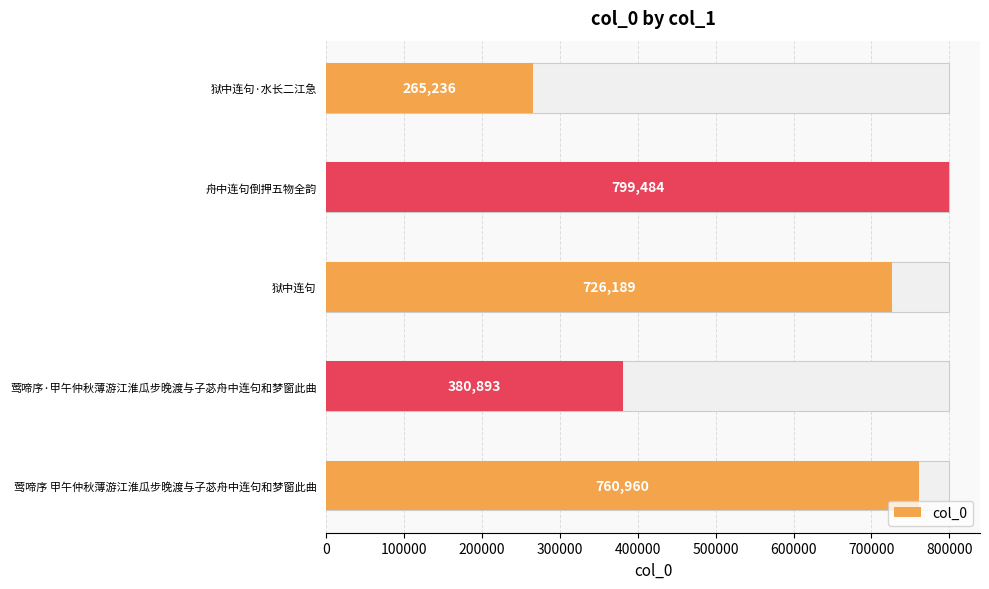

How many bars are there in total?

5